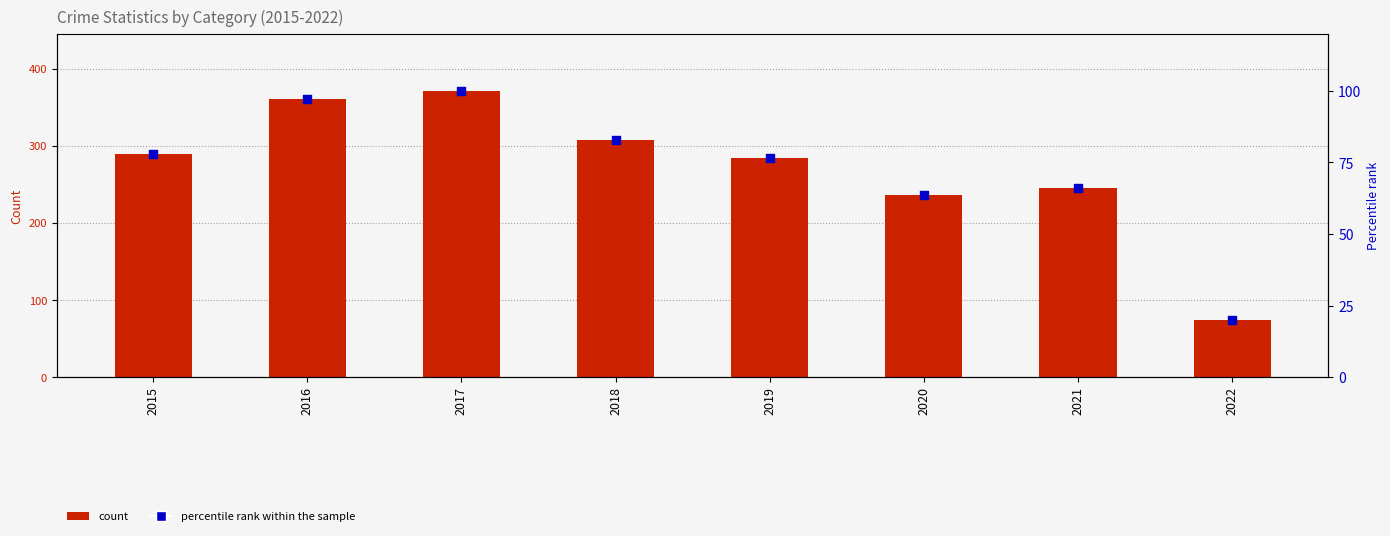

Which series reaches the maximum Y coordinate?

Total Count